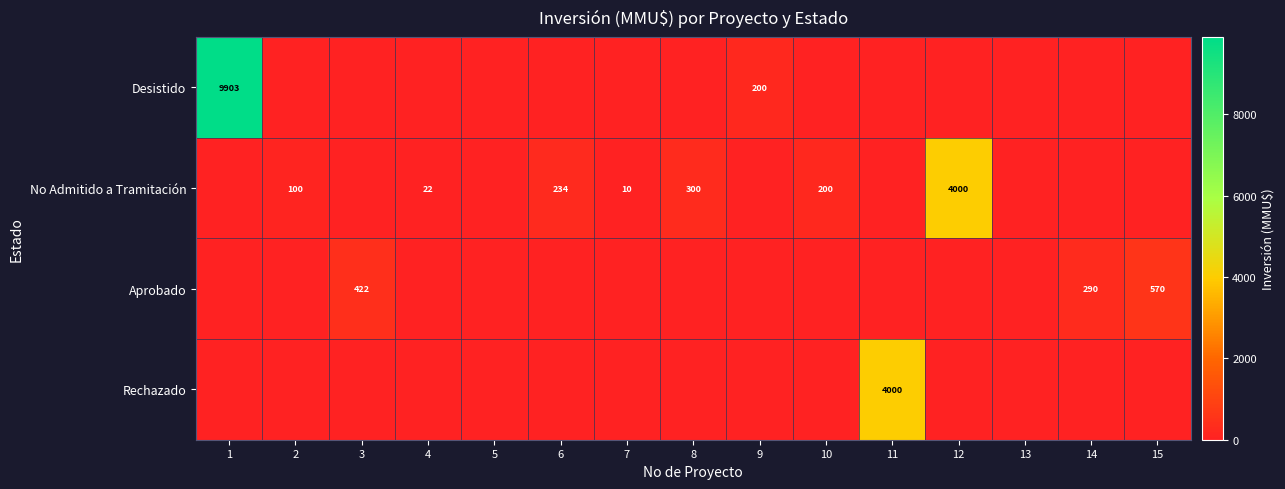

Is it true that Desistido equals 9903 at 1?

True